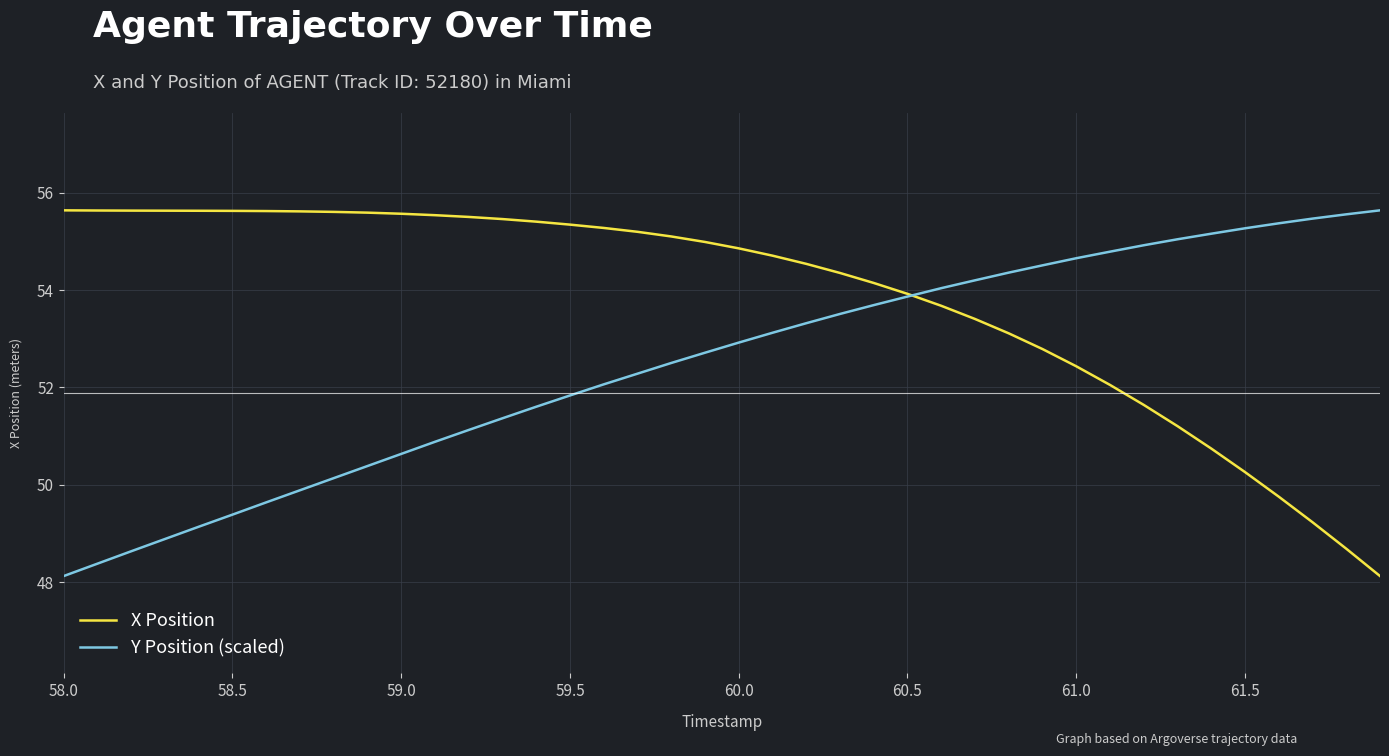

What is the maximum value for Y Position (scaled)?

55.6